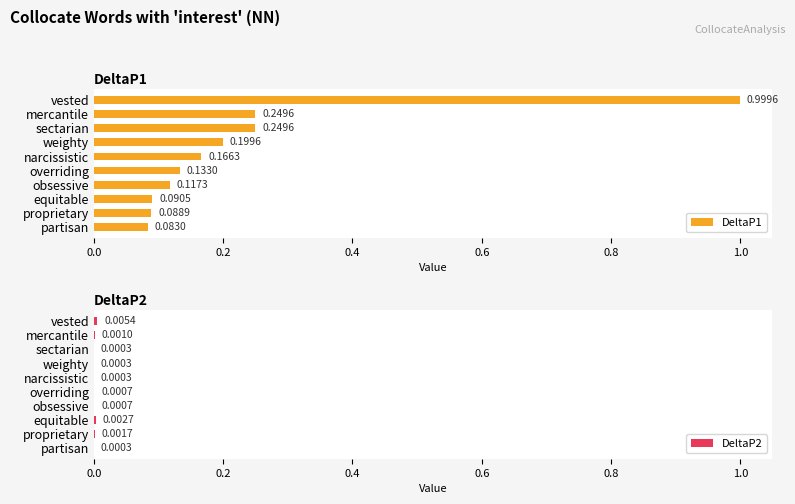

Is the value of DeltaP2 at sectarian greater than the value of DeltaP1 at proprietary?

No